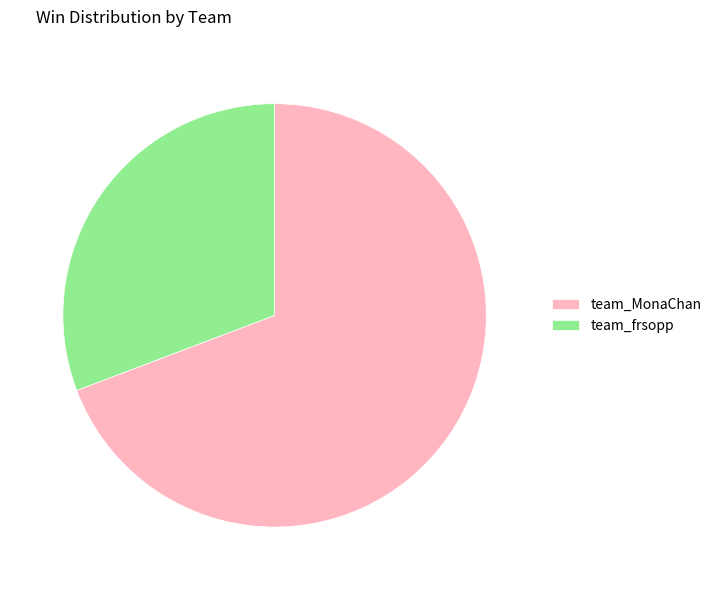

Is there a majority slice in this chart?

Yes